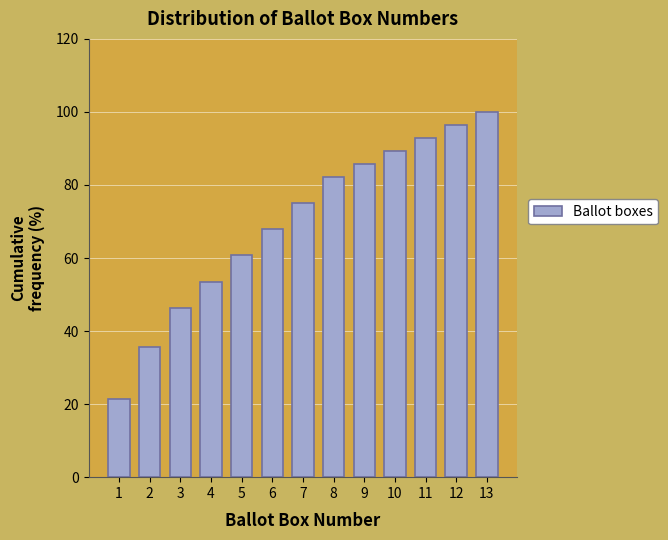

Reading left to right, transcribe all the data shown in this chart.

1=21.4	2=35.7	3=46.4	4=53.6	5=60.7	6=67.9	7=75.0	8=82.1	9=85.7	10=89.3	11=92.9	12=96.4	13=100.0